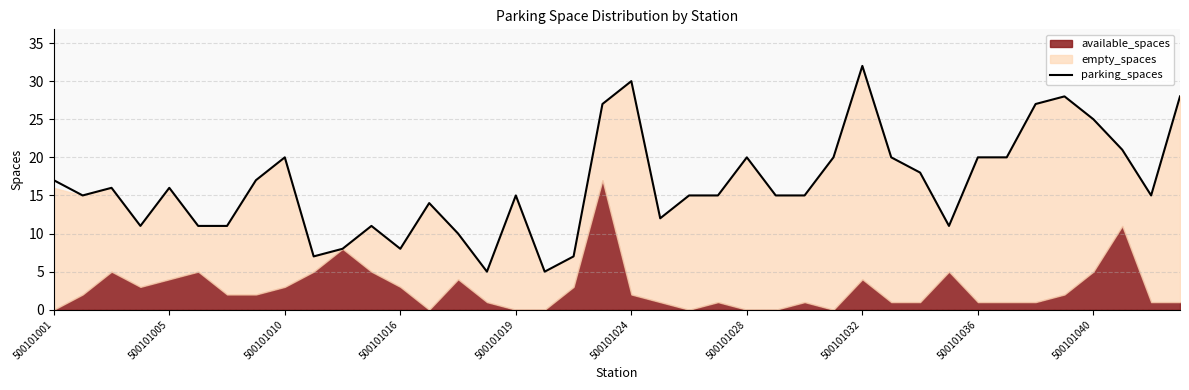

The value of parking_spaces at 500101010 is 20. True or false?

True